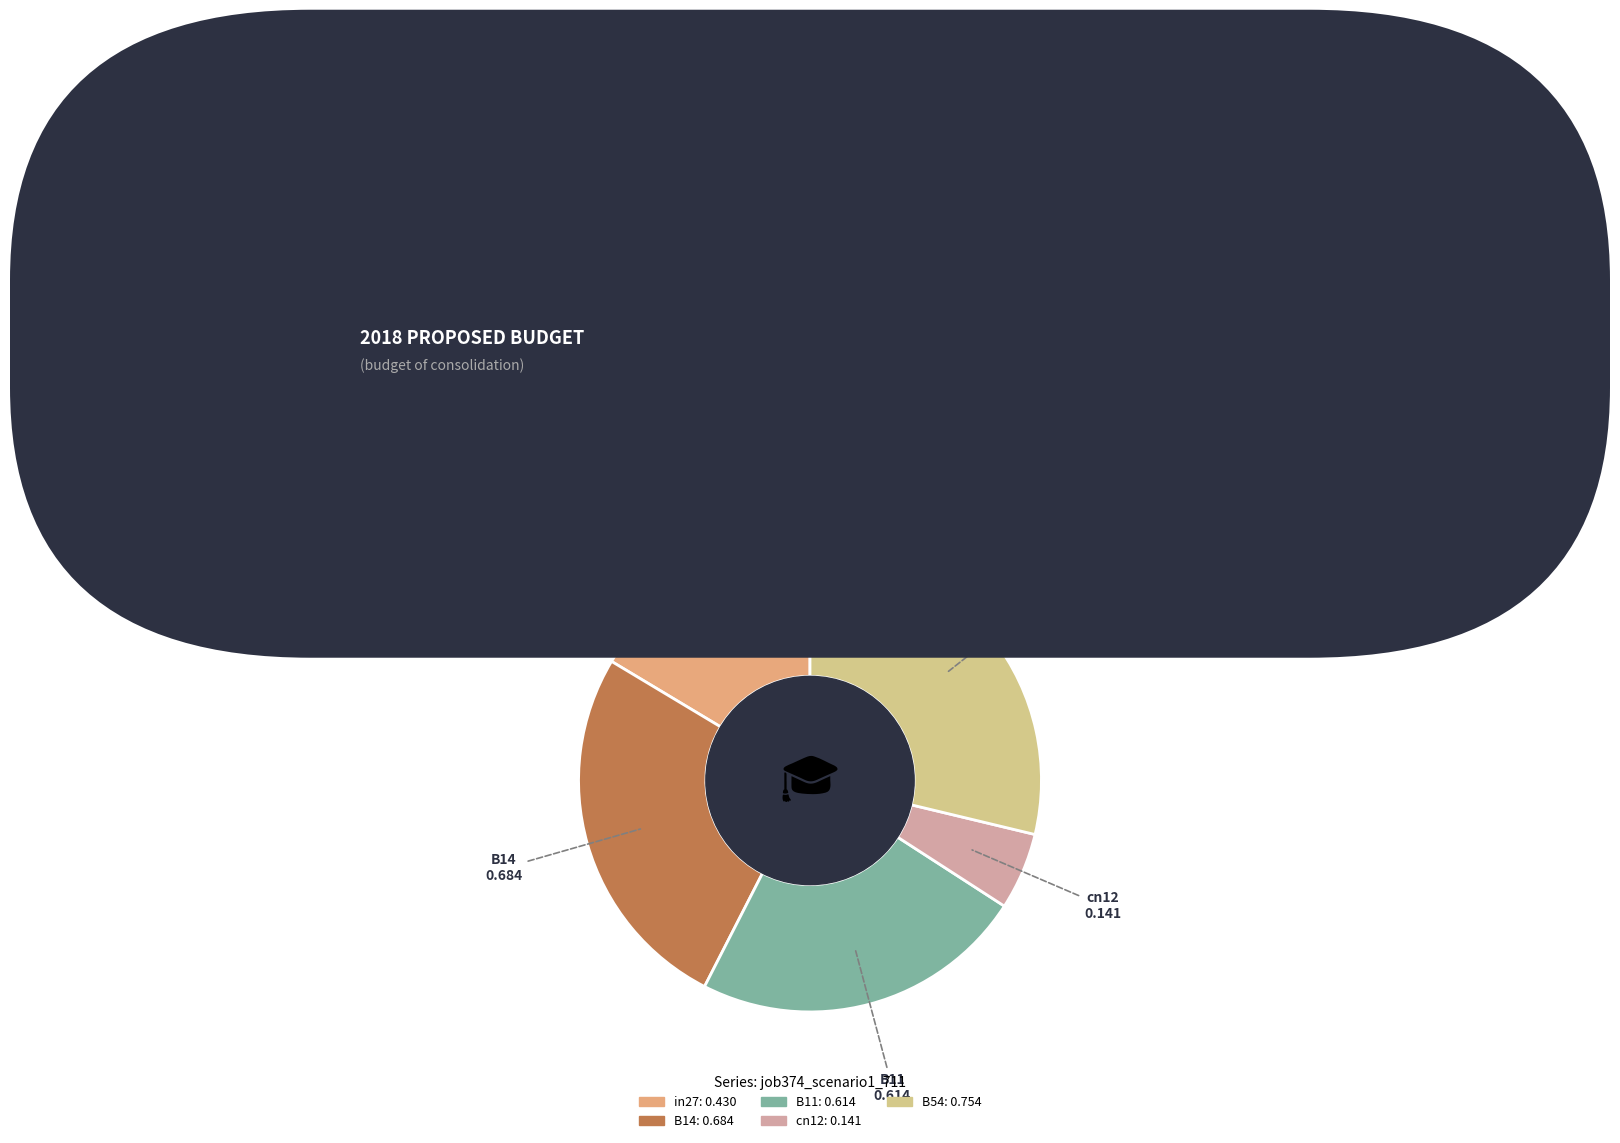

Which slice is the largest?

B54